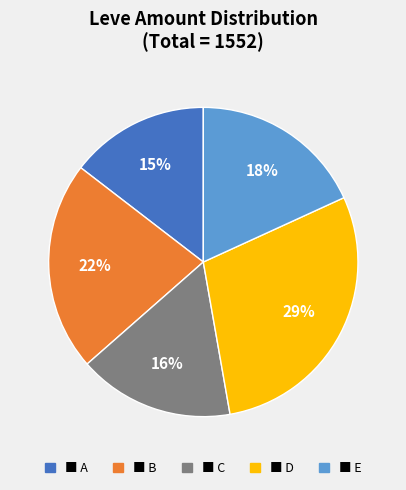

Is it true that ■ A is 15% of the pie?

True